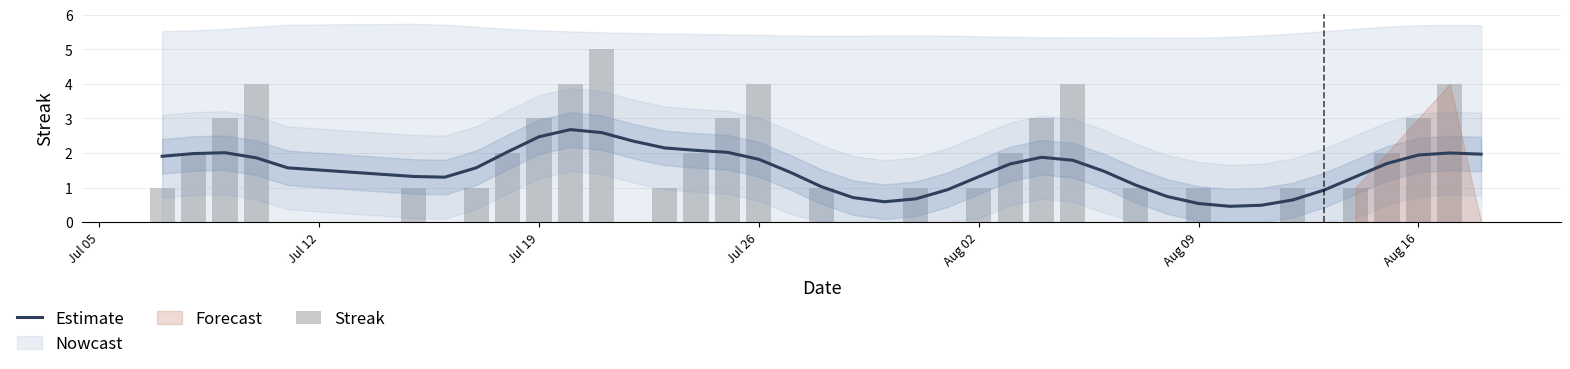

What is the maximum value for Estimate?

2.7